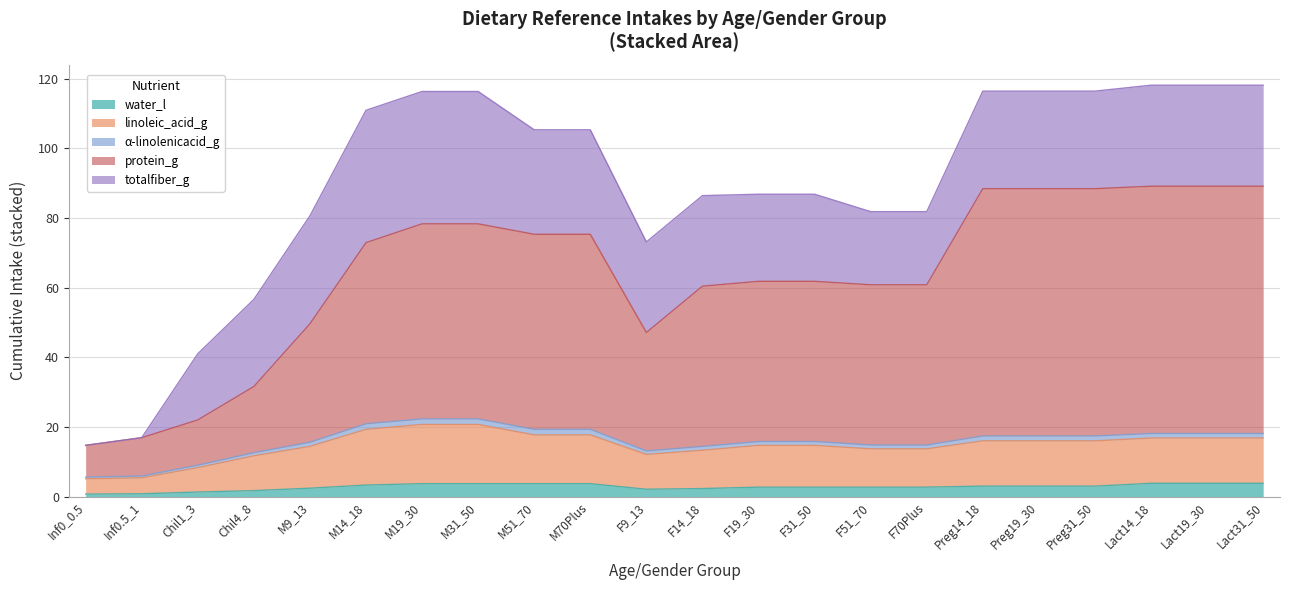

What position from the right is Preg19_30?

5